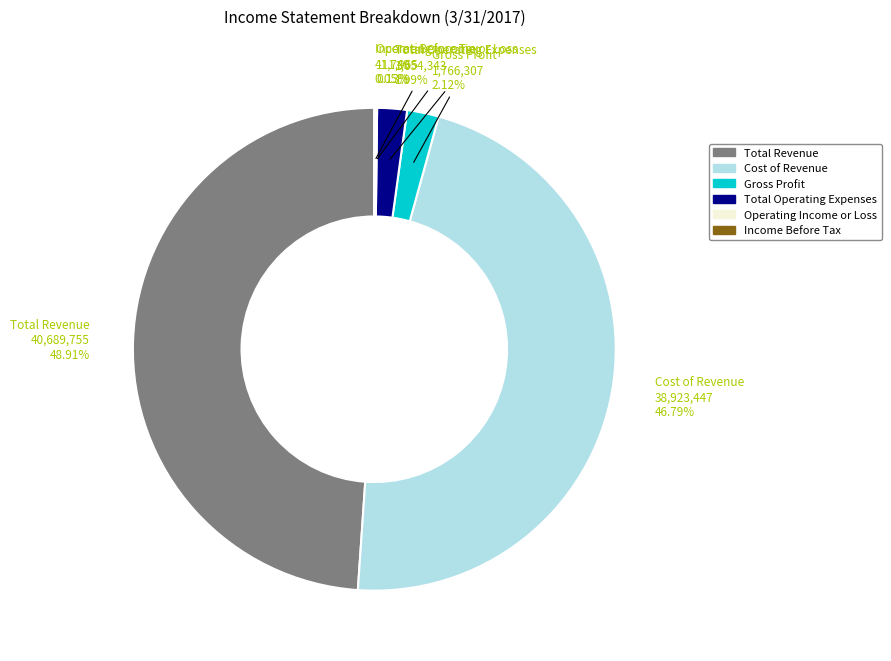

To the nearest percent, what is the combined percentage of Total Revenue and Gross Profit?

51%